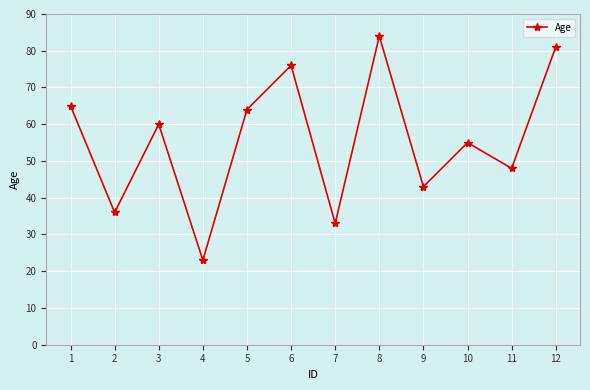

Is this an area chart (filled region under the line)?

No